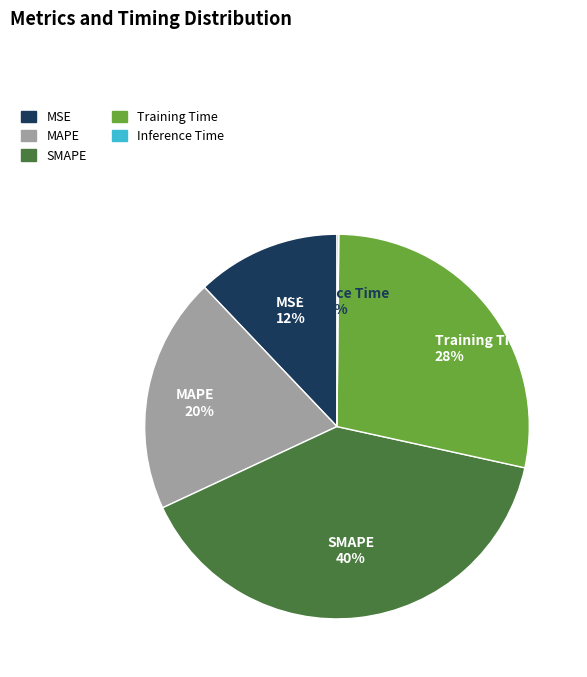

Is the sum of MSE and SMAPE greater than half?

Yes